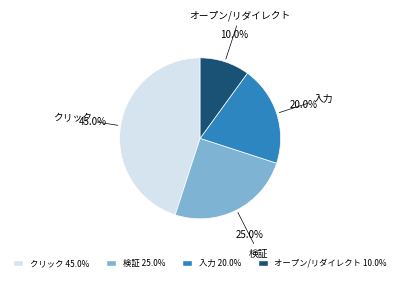

What percentage is the 入力 slice, to the nearest percent?

20%